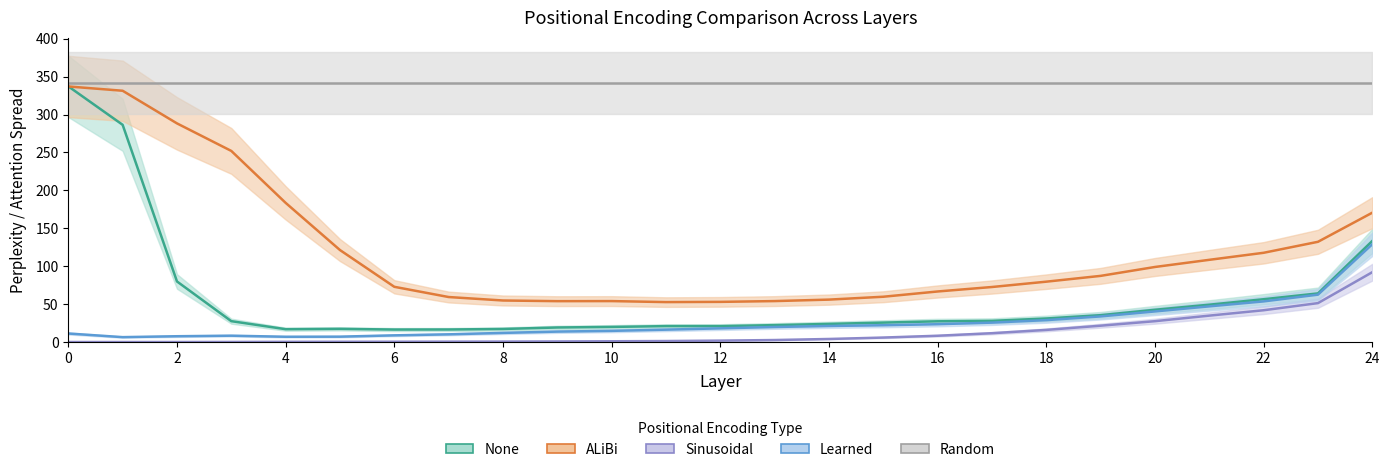

True or false: Learned has more than 0 interior local peaks.

True